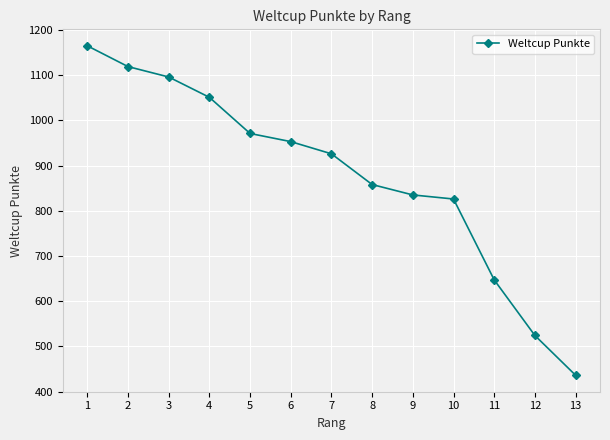

List the labels in order of value, largest first.

1, 2, 3, 4, 5, 6, 7, 8, 9, 10, 11, 12, 13